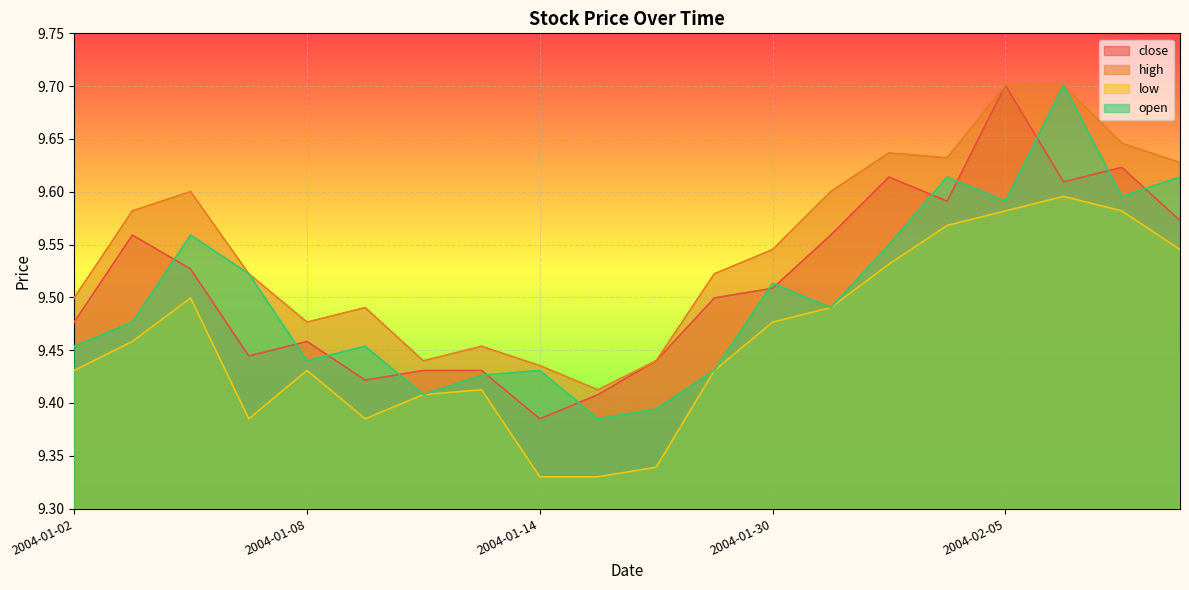

Which series has the largest range (max minus min)?

close